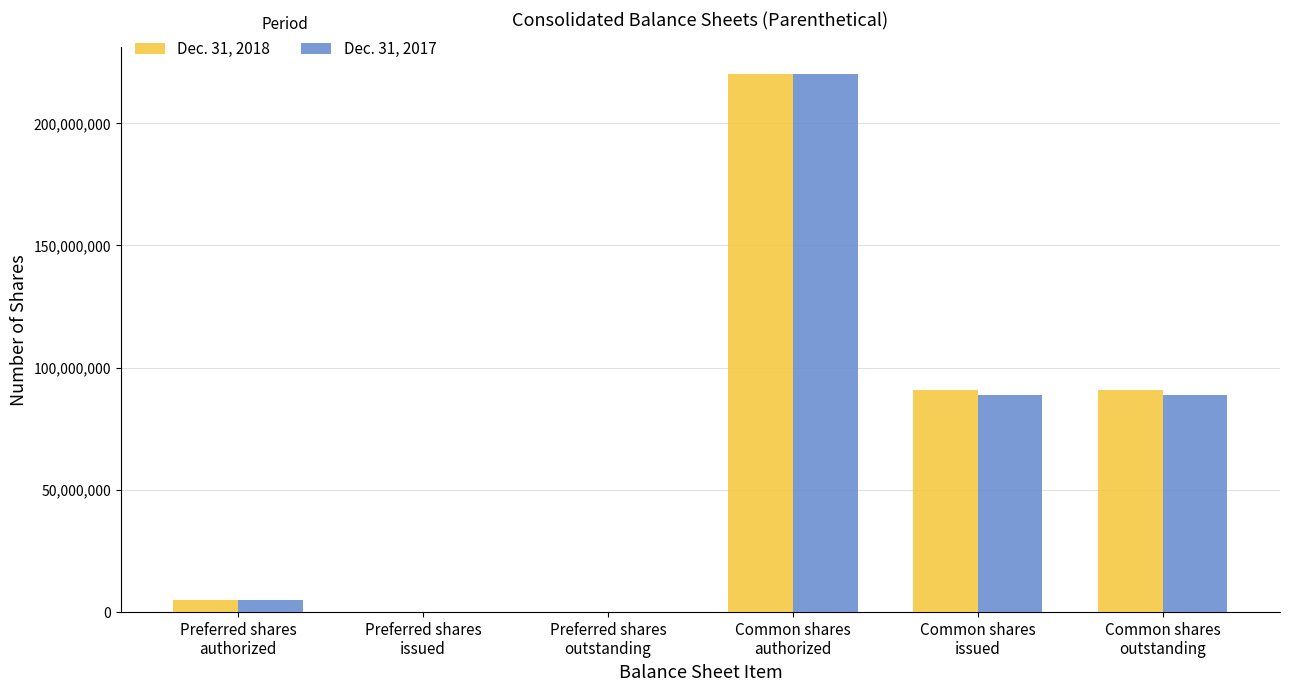

What is the difference between the Dec. 31, 2017 values at Preferred shares
issued and Common shares
outstanding?

88793903